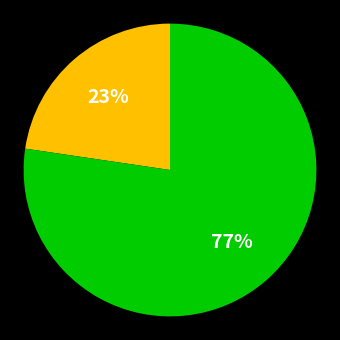

To the nearest percent, what is the average slice percentage?

50%